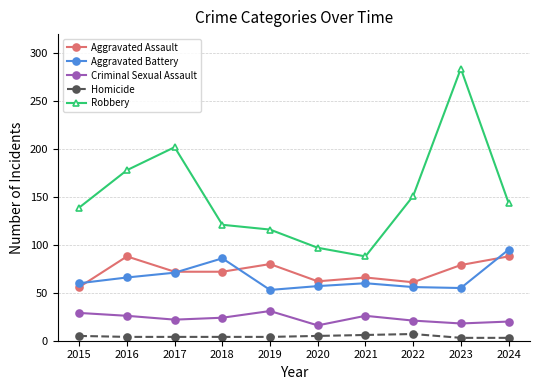

How many interior local peaks does the Aggravated Assault series have?

3